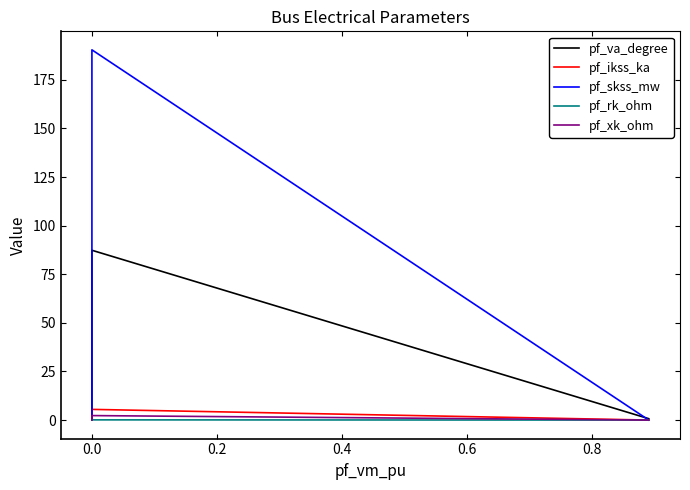

Which series has the widest spread of values?

pf_skss_mw